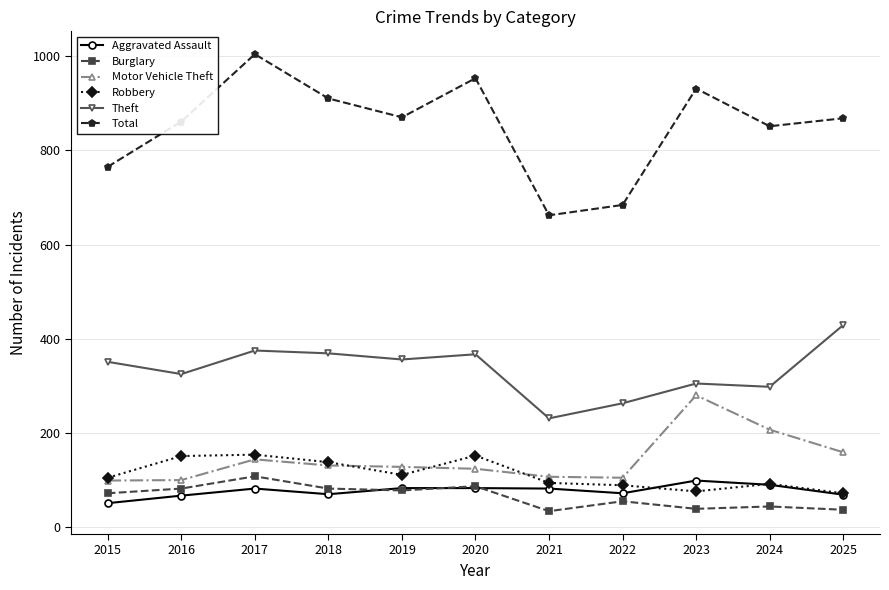

Is it true that Aggravated Assault equals 83 at 2020?

True